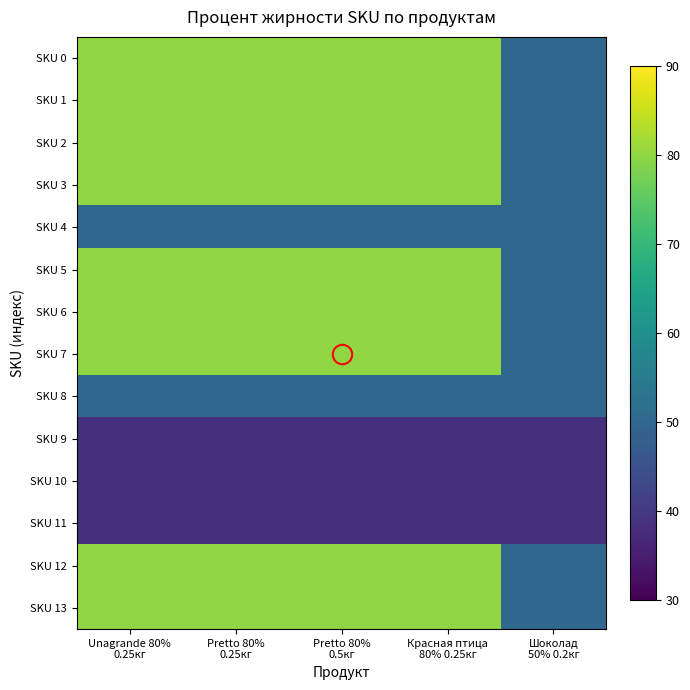

Which has a higher value, Красная птица
80% 0.25кг or Unagrande 80%
0.25кг?

Красная птица
80% 0.25кг